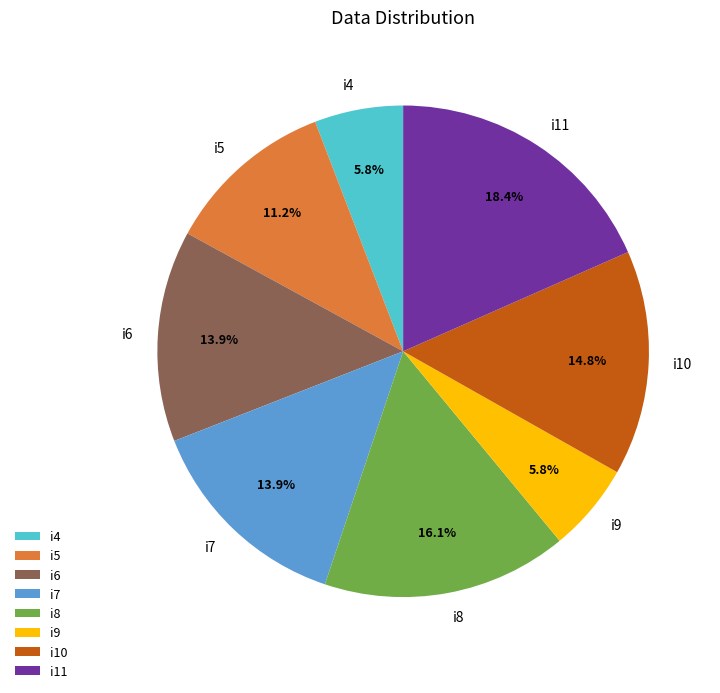

The i8 slice represents 16% of the pie. True or false?

True